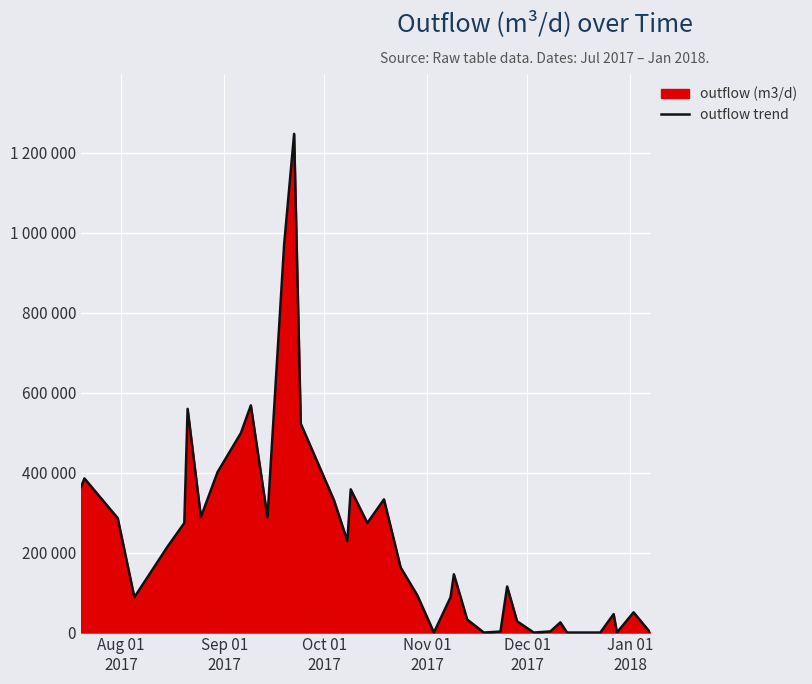

The chart shows a value of 61722.7 at 24. True or false?

False